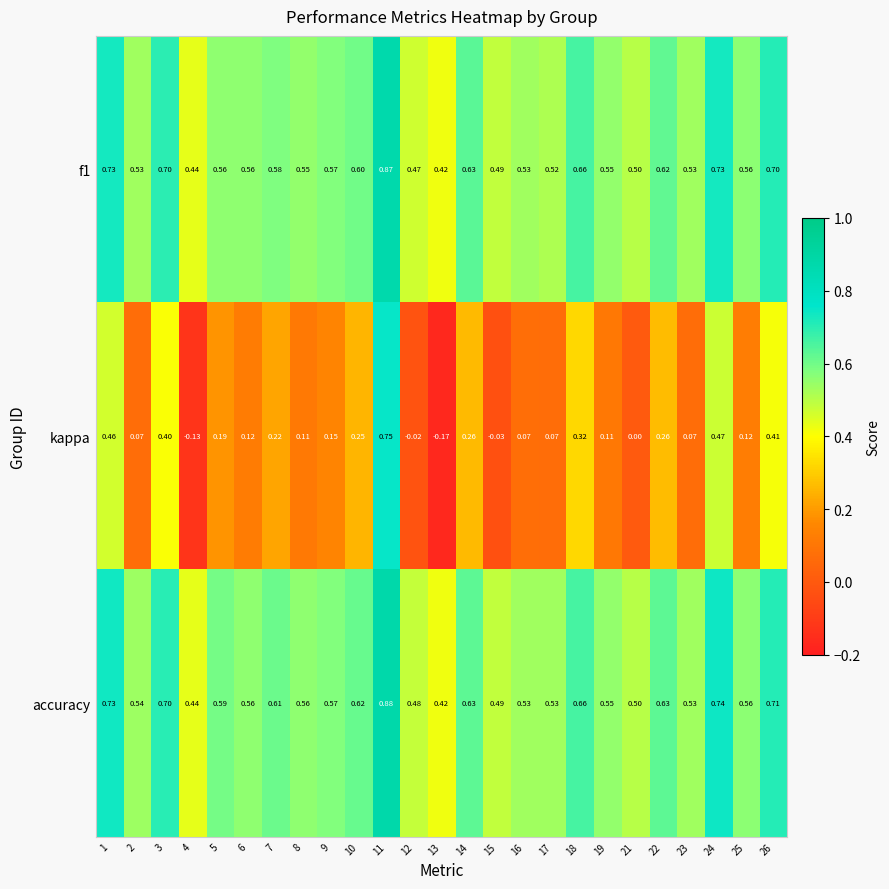

What is the sum of all kappa values?

4.6